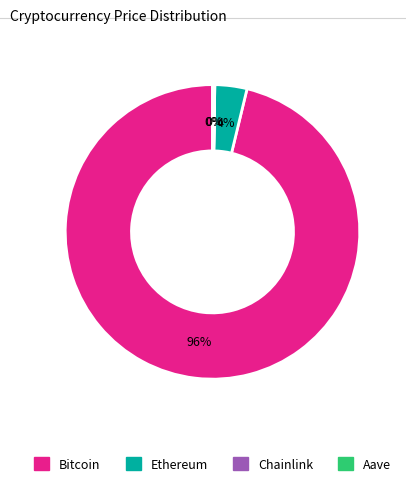

True or false: Bitcoin accounts for 96% of the total.

True